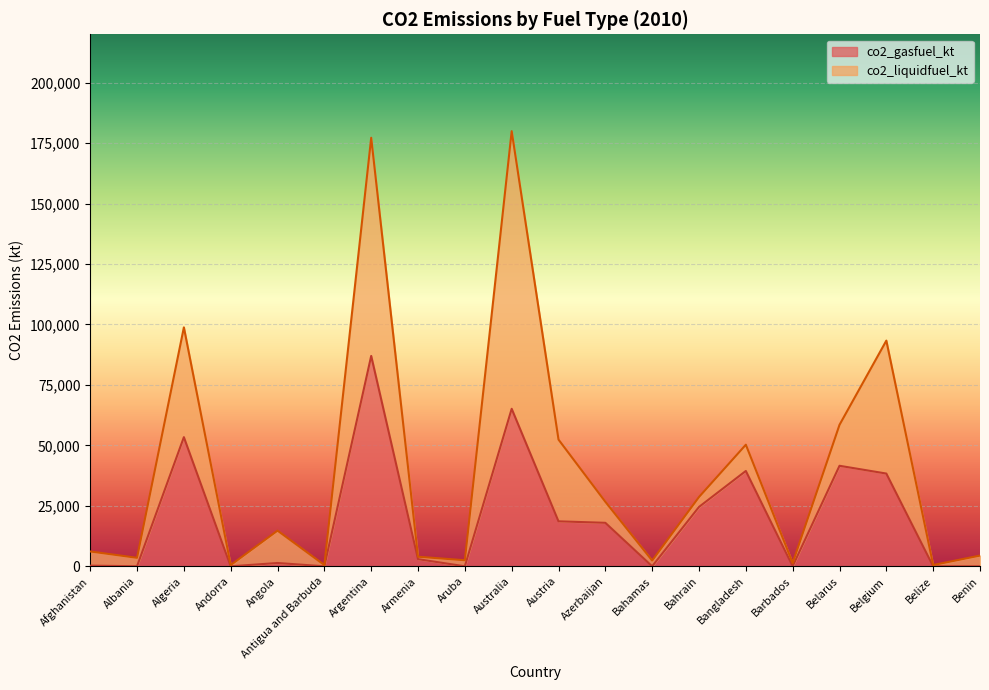

The chart shows a value of 13.1 at Albania. True or false?

False